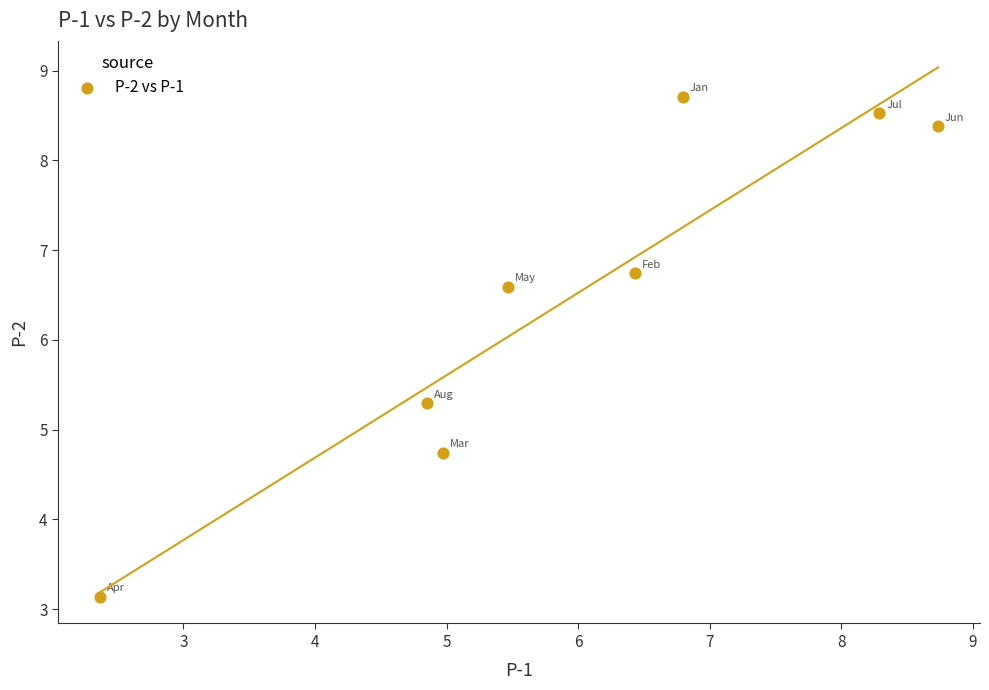

What is the average Y value?

6.5